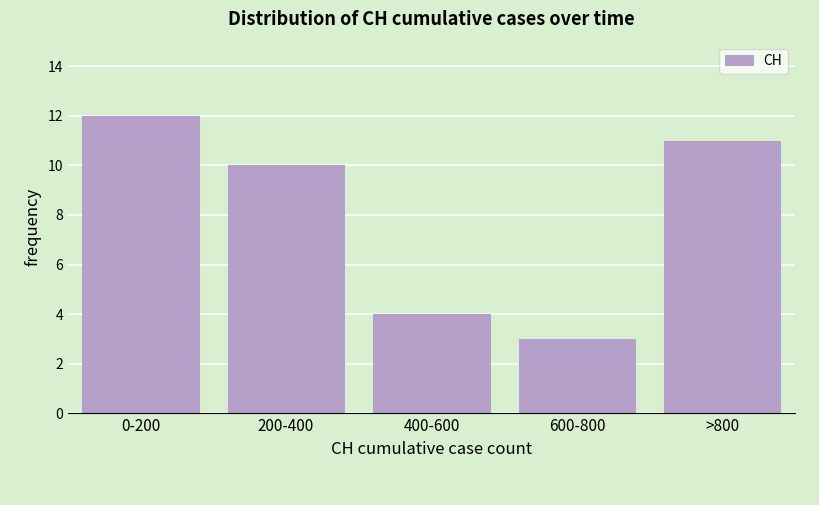

Reading right to left, extract all data points from this chart.

11	3	4	10	12